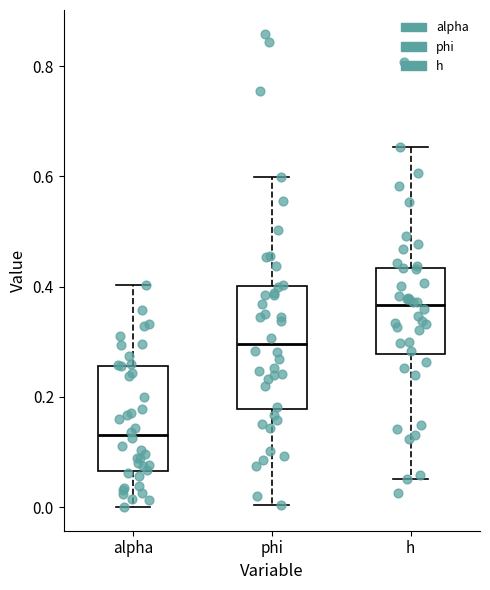

Which box's median line is the highest?

h